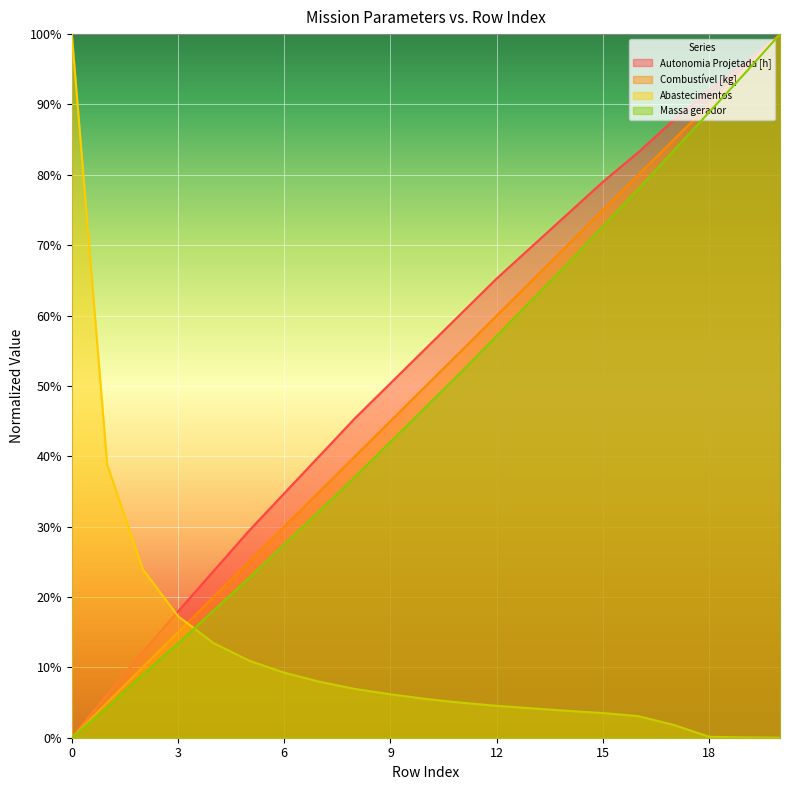

The Autonomia Projetada [h] series shows 1.0 at 10. True or false?

False